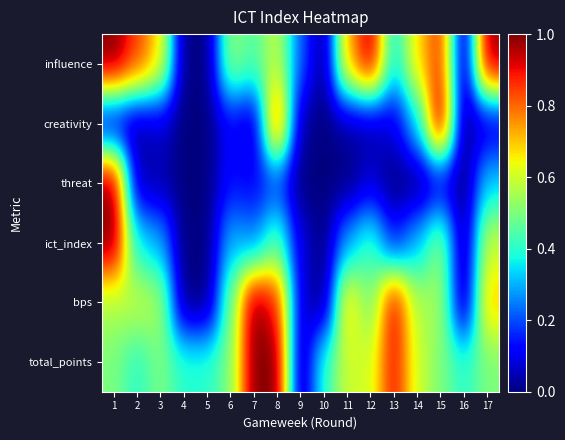

Reading left to right, what are all the values shown in this chart?

influence: 1=1.0	2=0.8	3=0.7	4=0.0	5=0.0	6=0.5	7=0.4	8=0.6	9=0.2	10=0.0	11=0.7	12=1.0	13=0.4	14=0.7	15=0.9	16=0.0	17=1.0
creativity: 1=0.1	2=0.0	3=0.1	4=0.0	5=0.0	6=0.1	7=0.0	8=0.9	9=0.0	10=0.0	11=0.0	12=0.0	13=0.1	14=0.3	15=1.0	16=0.0	17=0.1
threat: 1=1.0	2=0.0	3=0.0	4=0.0	5=0.0	6=0.1	7=0.1	8=0.2	9=0.0	10=0.0	11=0.0	12=0.1	13=0.0	14=0.0	15=0.1	16=0.0	17=0.3
ict_index: 1=1.0	2=0.4	3=0.3	4=0.0	5=0.0	6=0.3	7=0.2	8=0.5	9=0.1	10=0.0	11=0.3	12=0.4	13=0.1	14=0.3	15=0.5	16=0.0	17=0.6
bps: 1=0.6	2=0.6	3=0.6	4=0.0	5=0.0	6=0.5	7=1.0	8=0.9	9=0.1	10=0.0	11=0.7	12=0.5	13=0.9	14=0.6	15=0.6	16=0.0	17=0.7
total_points: 1=0.5	2=0.4	3=0.5	4=0.4	5=0.4	6=0.5	7=1.0	8=1.0	9=0.0	10=0.4	11=0.6	12=0.6	13=0.9	14=0.6	15=0.5	16=0.4	17=0.5